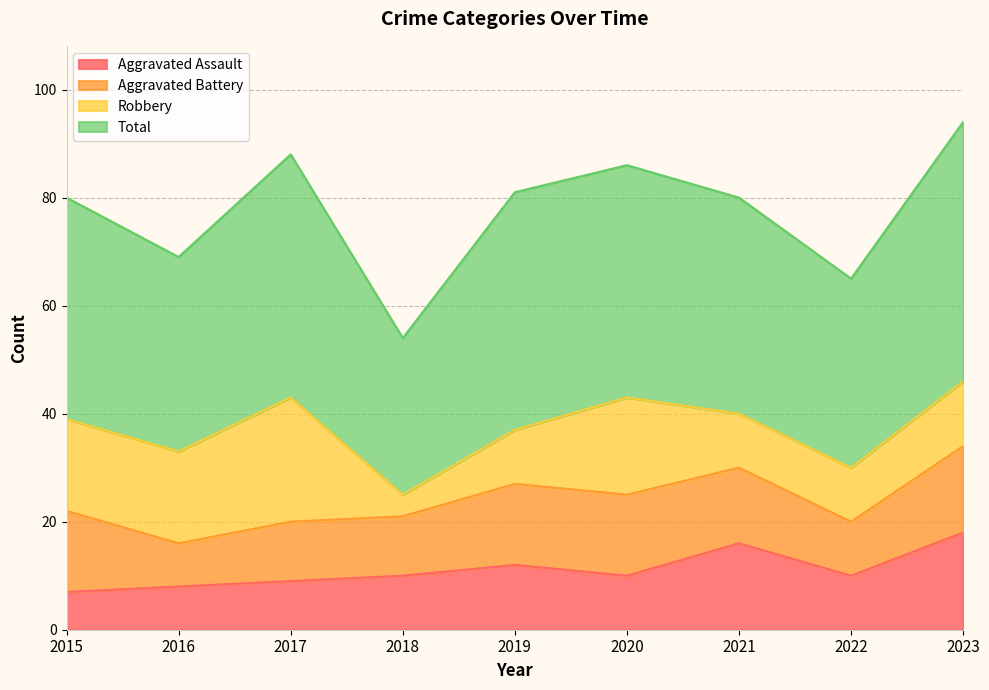

How many interior local peaks does the Aggravated Assault series have?

2